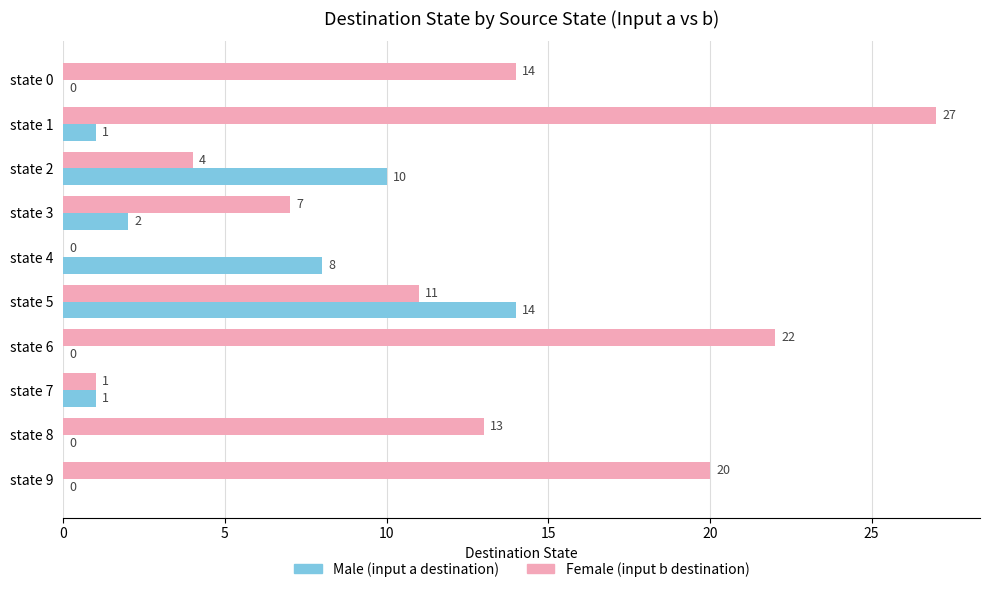

At which category is the sum across all series the highest?

state 1